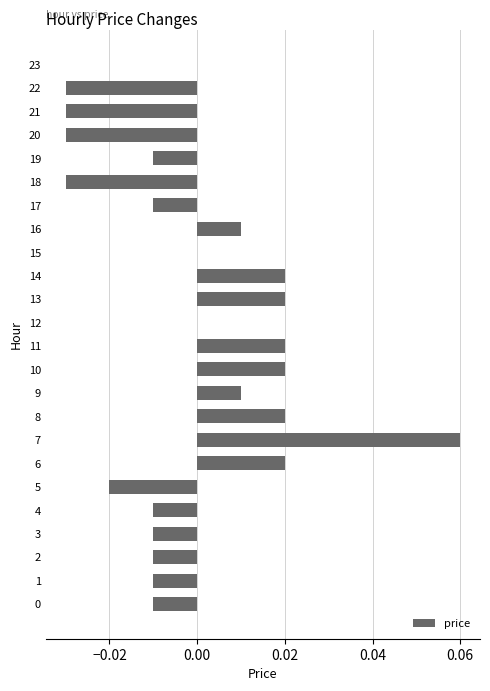

The chart shows a value of 0.0 at 6. True or false?

True